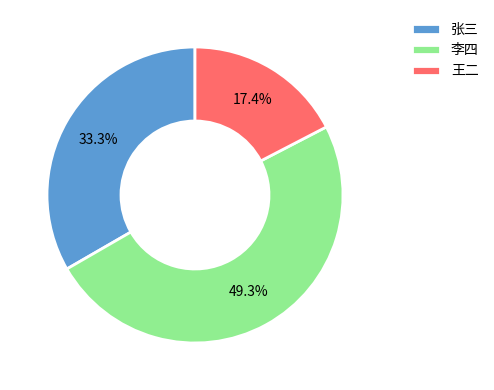

How many segments does this pie chart have?

3